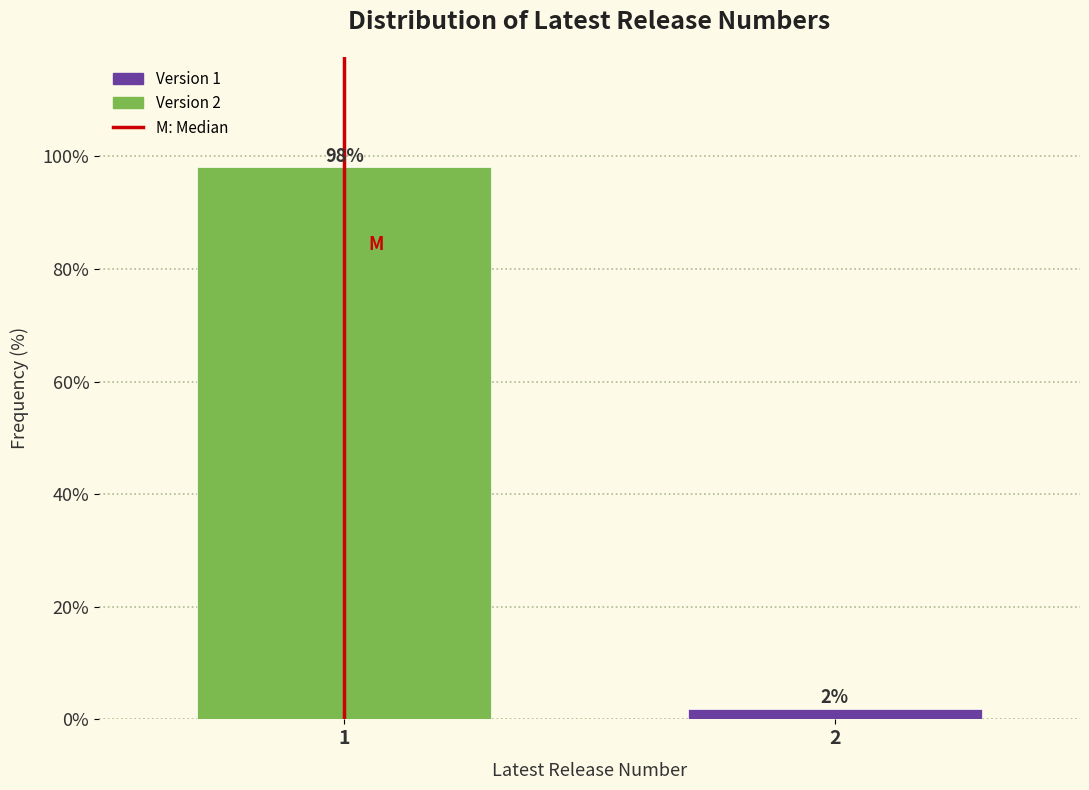

The chart shows a value of 98.1 at 1. True or false?

True